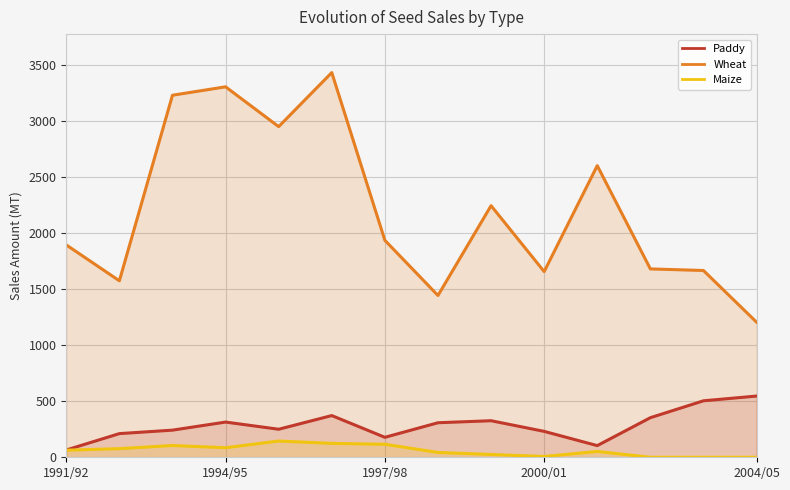

Which series has the largest total across all categories?

Wheat